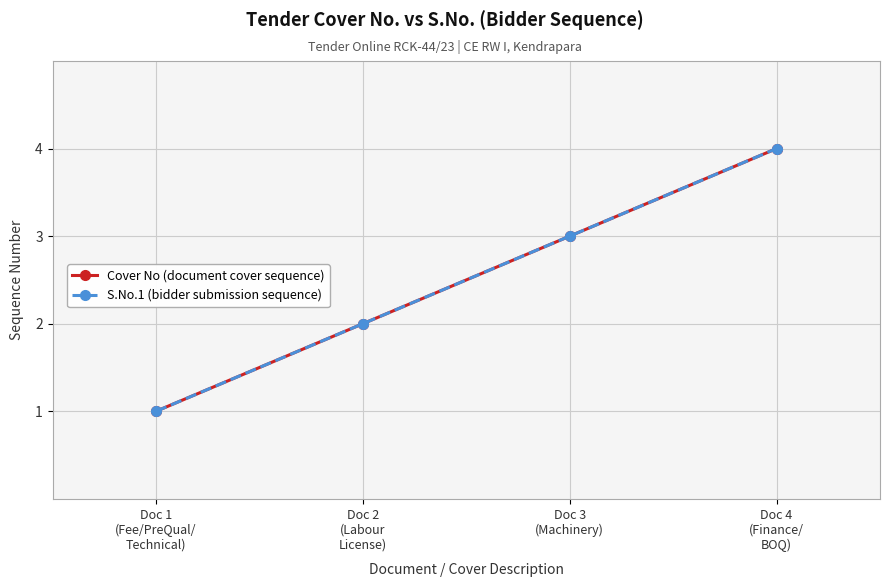

Does the chart have visible grid lines?

Yes